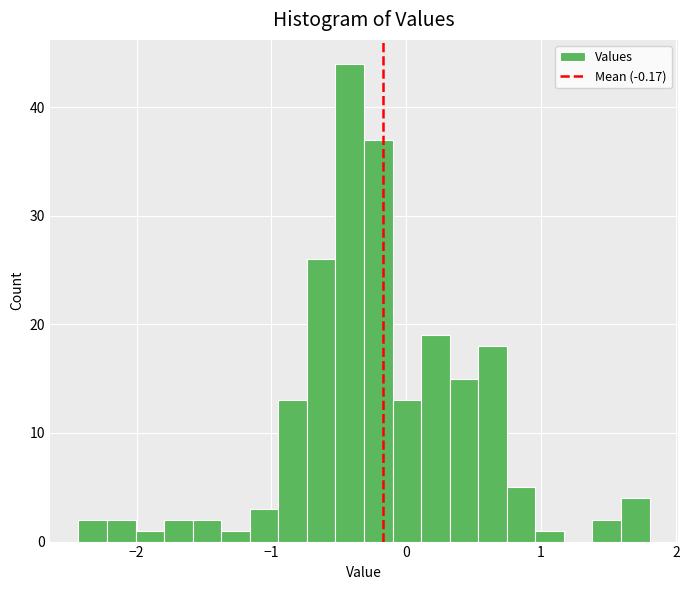

Read against the x-axis, roughly where is the centre of the tallest bar?

-0.4